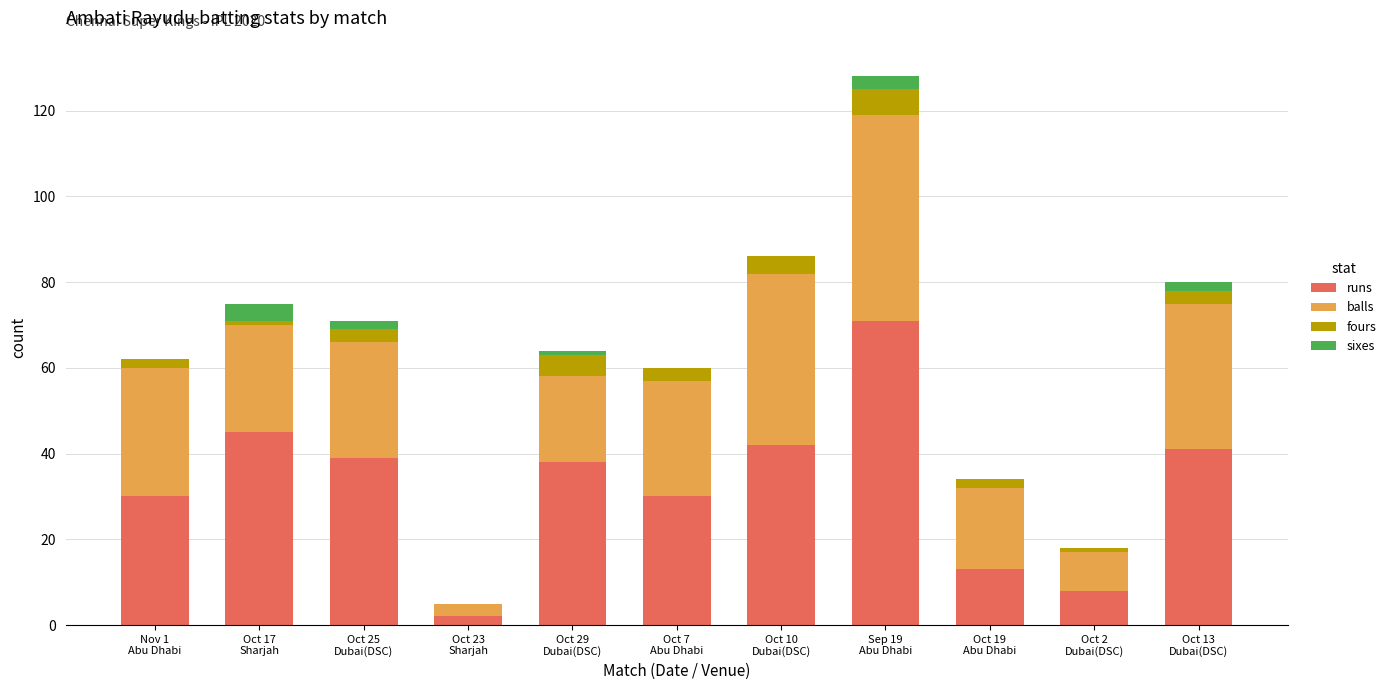

Are the bars grouped side by side (vs. stacked)?

No